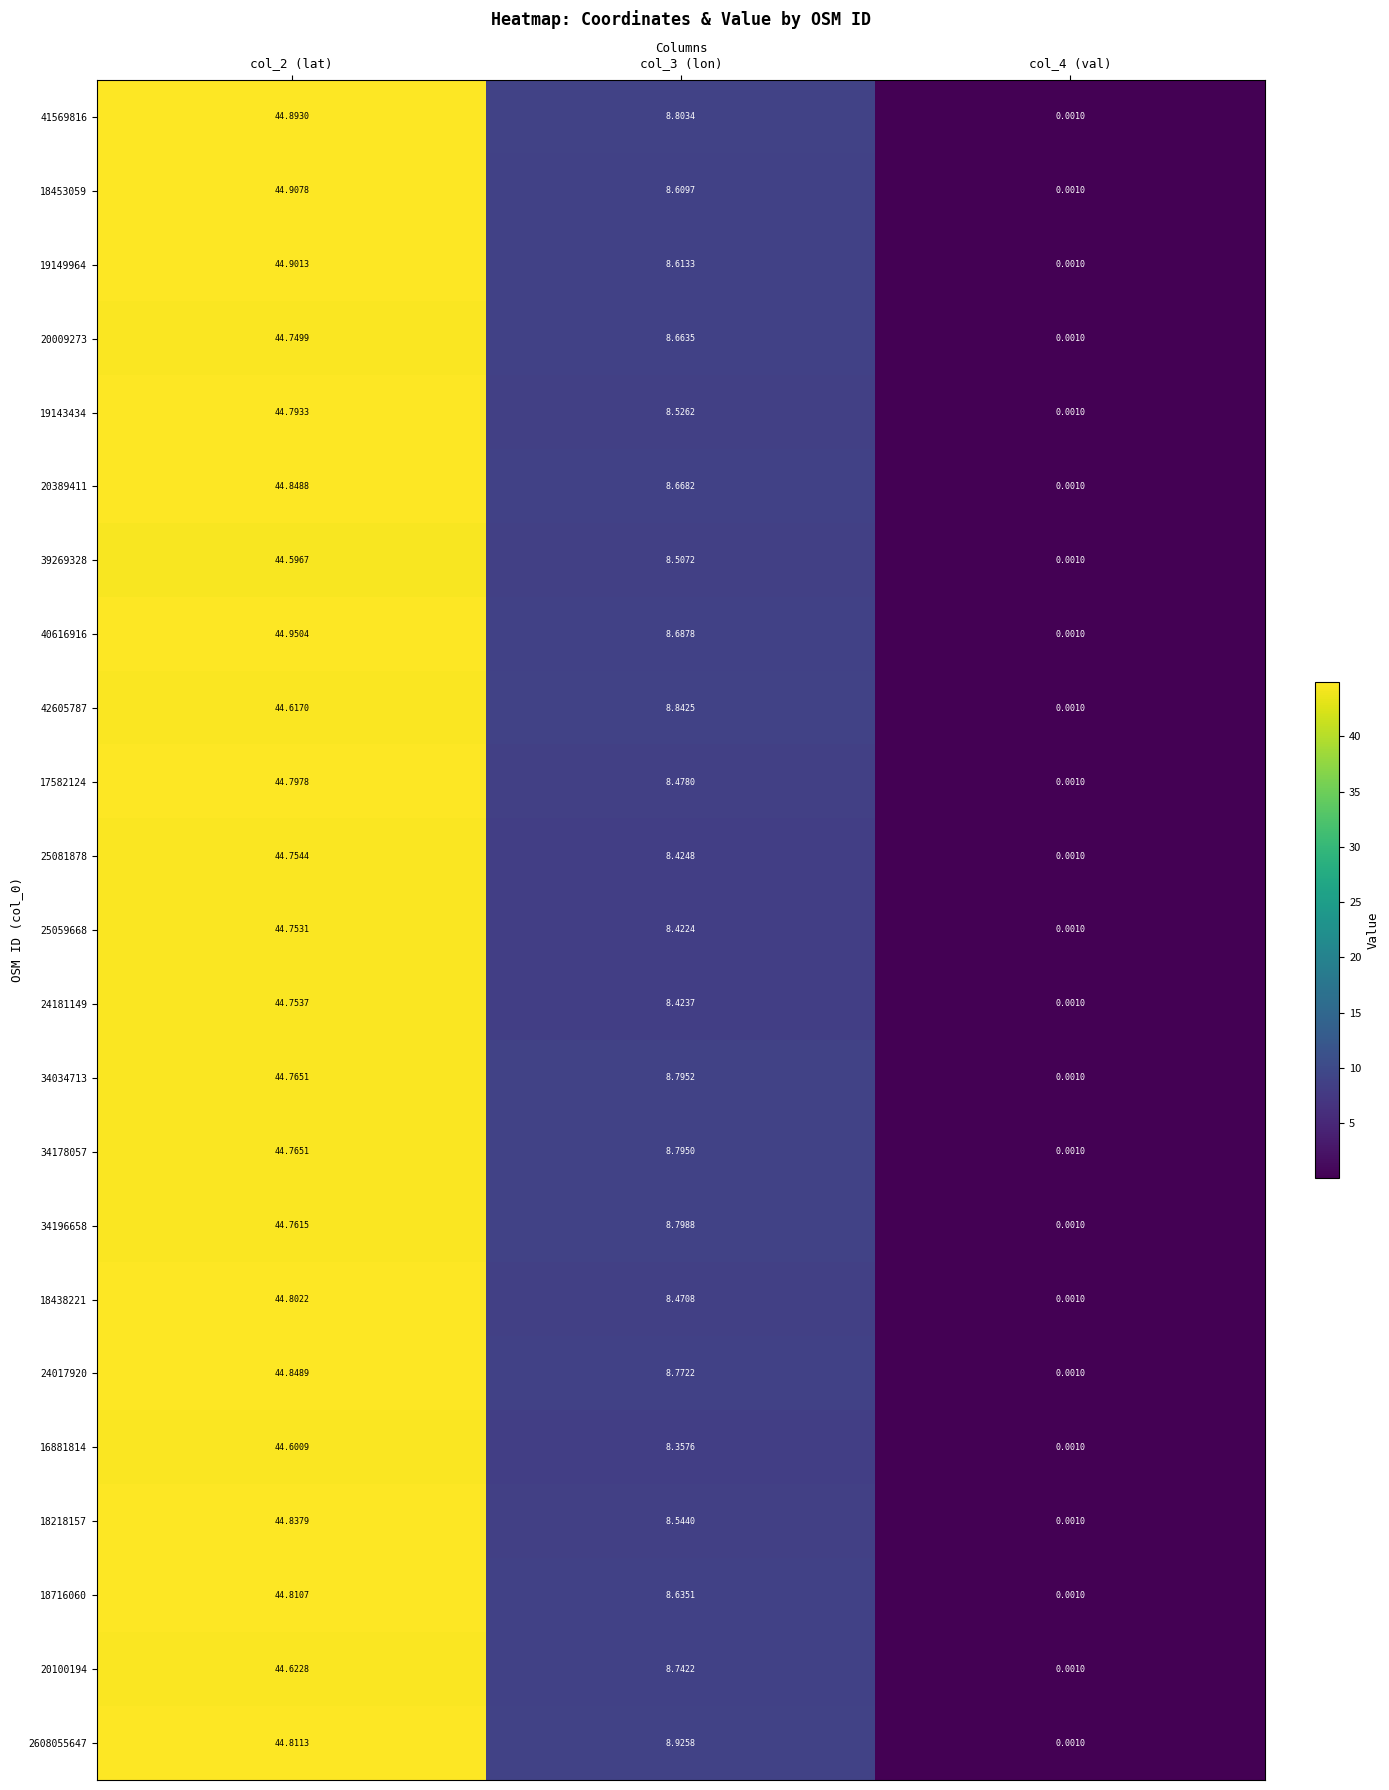

Reading left to right, what are all the values shown in this chart?

41569816: col_2 (lat)=44.9	col_3 (lon)=8.8	col_4 (val)=0.0
18453059: col_2 (lat)=44.9	col_3 (lon)=8.6	col_4 (val)=0.0
19149964: col_2 (lat)=44.9	col_3 (lon)=8.6	col_4 (val)=0.0
20009273: col_2 (lat)=44.7	col_3 (lon)=8.7	col_4 (val)=0.0
19143434: col_2 (lat)=44.8	col_3 (lon)=8.5	col_4 (val)=0.0
20389411: col_2 (lat)=44.8	col_3 (lon)=8.7	col_4 (val)=0.0
39269328: col_2 (lat)=44.6	col_3 (lon)=8.5	col_4 (val)=0.0
40616916: col_2 (lat)=45.0	col_3 (lon)=8.7	col_4 (val)=0.0
42605787: col_2 (lat)=44.6	col_3 (lon)=8.8	col_4 (val)=0.0
17582124: col_2 (lat)=44.8	col_3 (lon)=8.5	col_4 (val)=0.0
25081878: col_2 (lat)=44.8	col_3 (lon)=8.4	col_4 (val)=0.0
25059668: col_2 (lat)=44.8	col_3 (lon)=8.4	col_4 (val)=0.0
24181149: col_2 (lat)=44.8	col_3 (lon)=8.4	col_4 (val)=0.0
34034713: col_2 (lat)=44.8	col_3 (lon)=8.8	col_4 (val)=0.0
34178057: col_2 (lat)=44.8	col_3 (lon)=8.8	col_4 (val)=0.0
34196658: col_2 (lat)=44.8	col_3 (lon)=8.8	col_4 (val)=0.0
18438221: col_2 (lat)=44.8	col_3 (lon)=8.5	col_4 (val)=0.0
24017920: col_2 (lat)=44.8	col_3 (lon)=8.8	col_4 (val)=0.0
16881814: col_2 (lat)=44.6	col_3 (lon)=8.4	col_4 (val)=0.0
18218157: col_2 (lat)=44.8	col_3 (lon)=8.5	col_4 (val)=0.0
18716060: col_2 (lat)=44.8	col_3 (lon)=8.6	col_4 (val)=0.0
20100194: col_2 (lat)=44.6	col_3 (lon)=8.7	col_4 (val)=0.0
2608055647: col_2 (lat)=44.8	col_3 (lon)=8.9	col_4 (val)=0.0